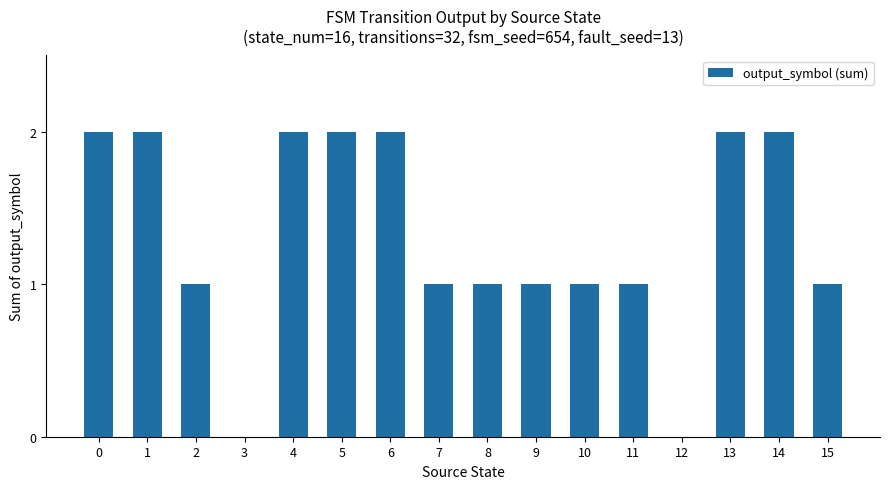

Reading left to right, list all the values displayed in this chart.

0=2	1=2	2=1	3=0	4=2	5=2	6=2	7=1	8=1	9=1	10=1	11=1	12=0	13=2	14=2	15=1